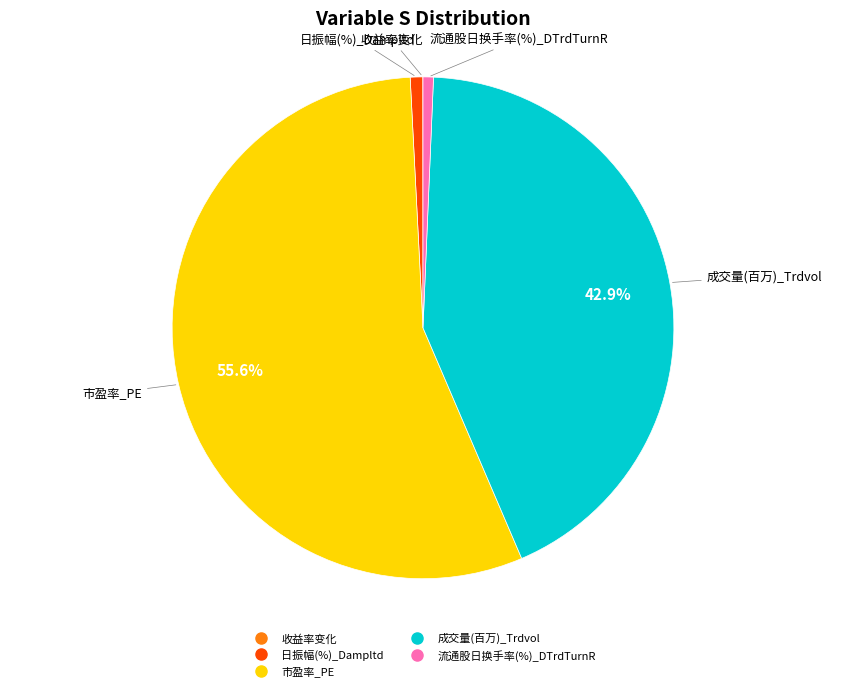

Which has a higher value, 成交量(百万)_Trdvol or 日振幅(%)_Dampltd?

成交量(百万)_Trdvol